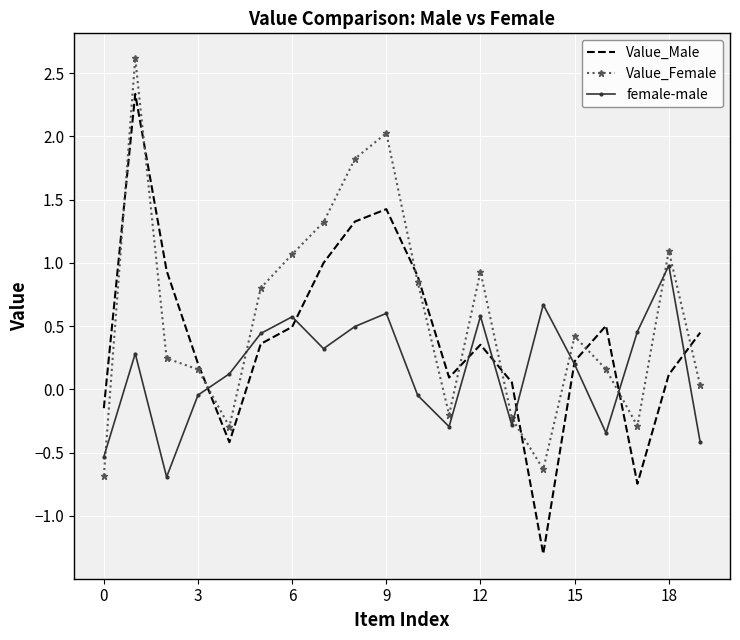

Rank the series by their average value, from lowest to highest.

female-male, Value_Male, Value_Female